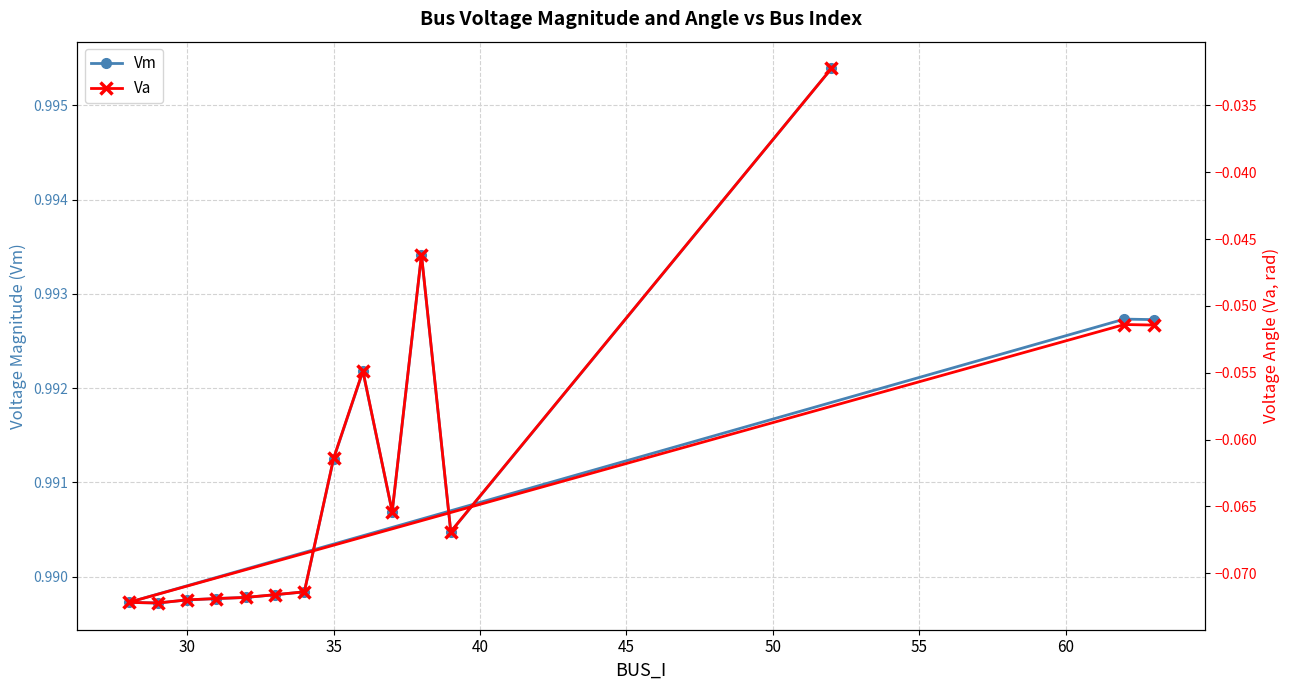

Reading right to left, transcribe all the data shown in this chart.

Vm: 1.0	1.0	1.0	1.0	1.0	1.0	1.0	1.0	1.0	1.0	1.0	1.0	1.0	1.0	1.0
Va: -0.0	-0.1	-0.0	-0.1	-0.1	-0.1	-0.1	-0.1	-0.1	-0.1	-0.1	-0.1	-0.1	-0.1	-0.1